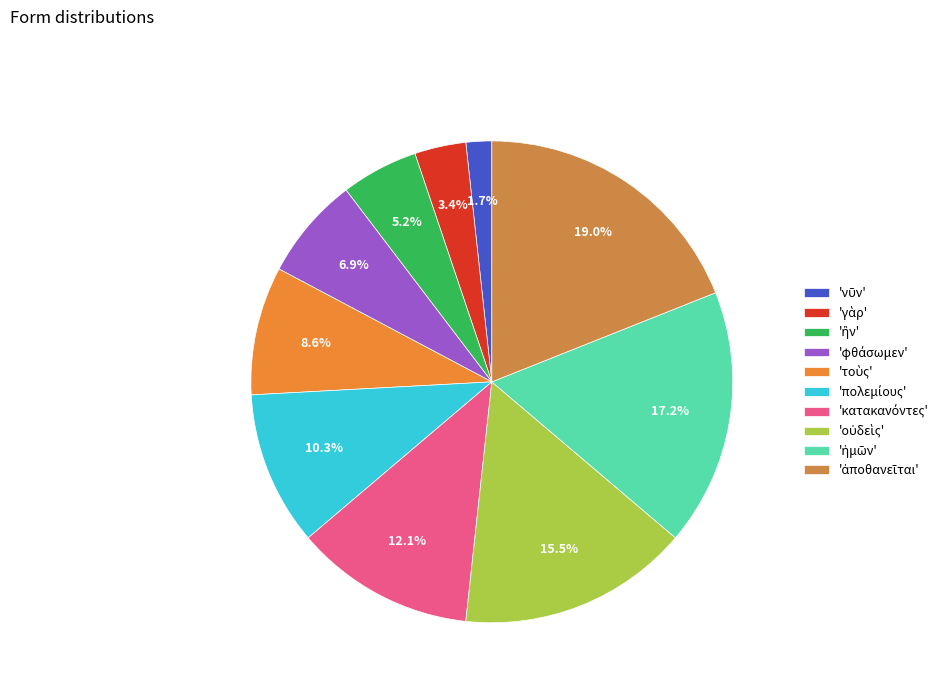

How many slices are in this pie chart?

10